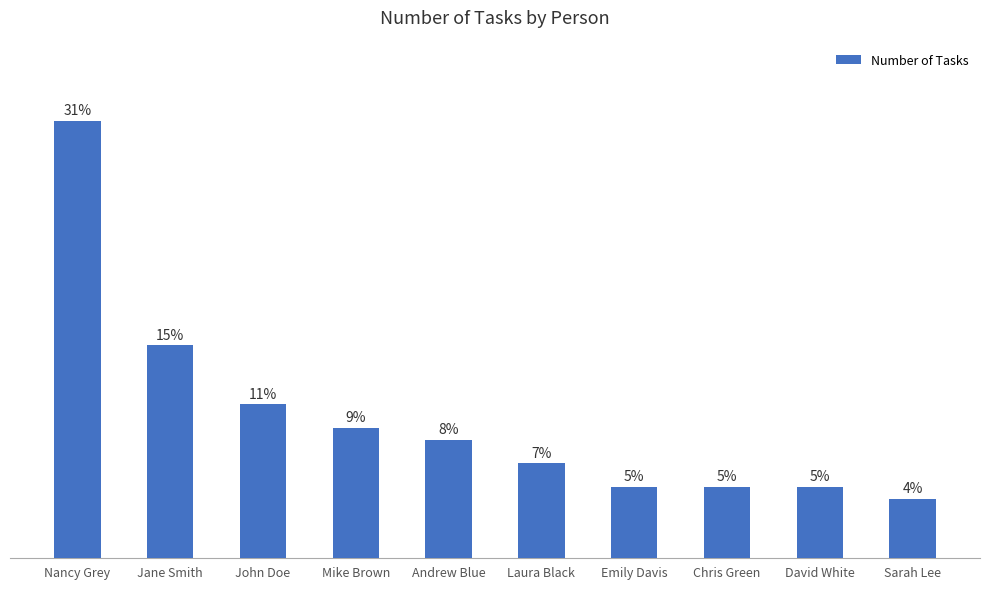

What is the label of the 9th bar from the right?

Jane Smith